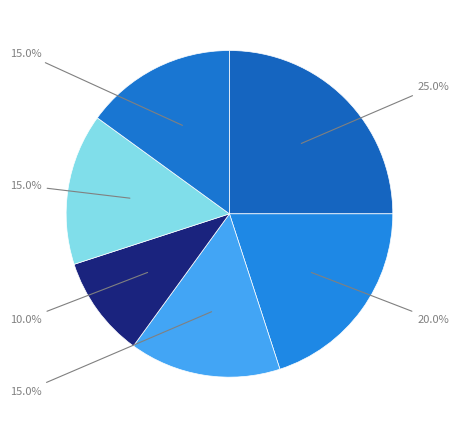

Does any single category account for the majority?

No